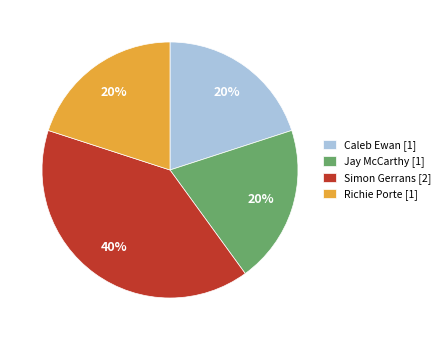

How many segments does this pie chart have?

4